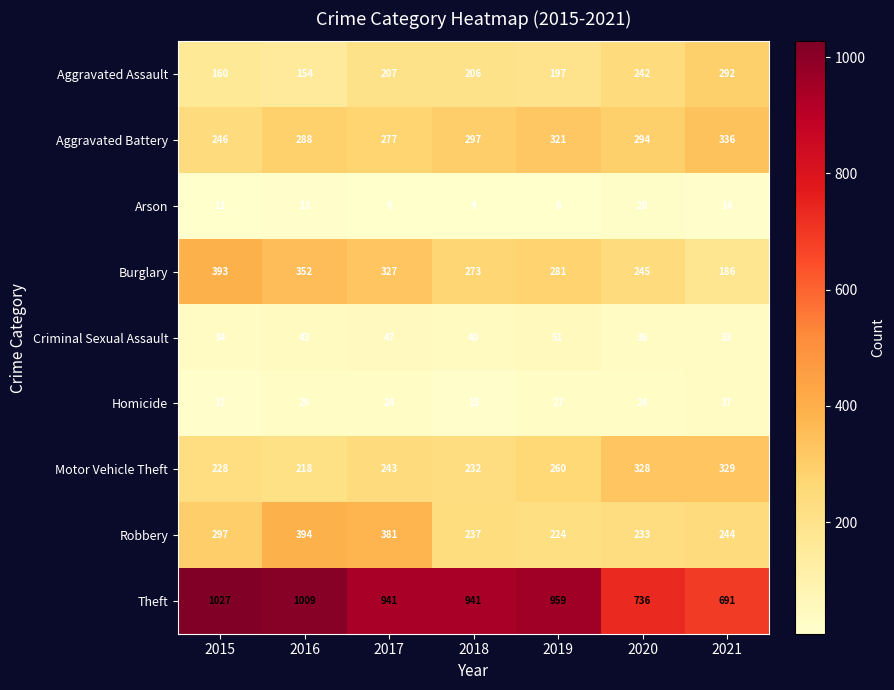

What is the greatest value displayed?

1027